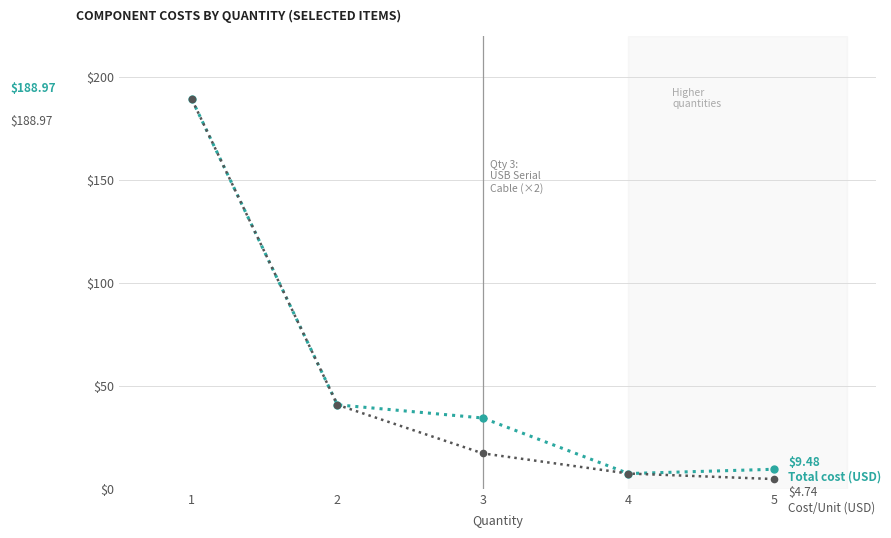

Is this an area chart (filled region under the line)?

No